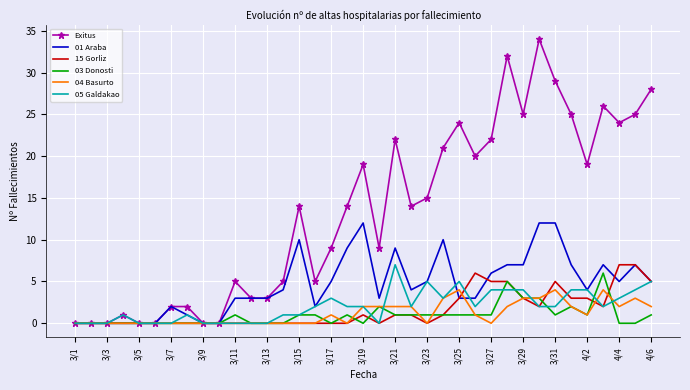

Which series has the largest range (max minus min)?

Exitus